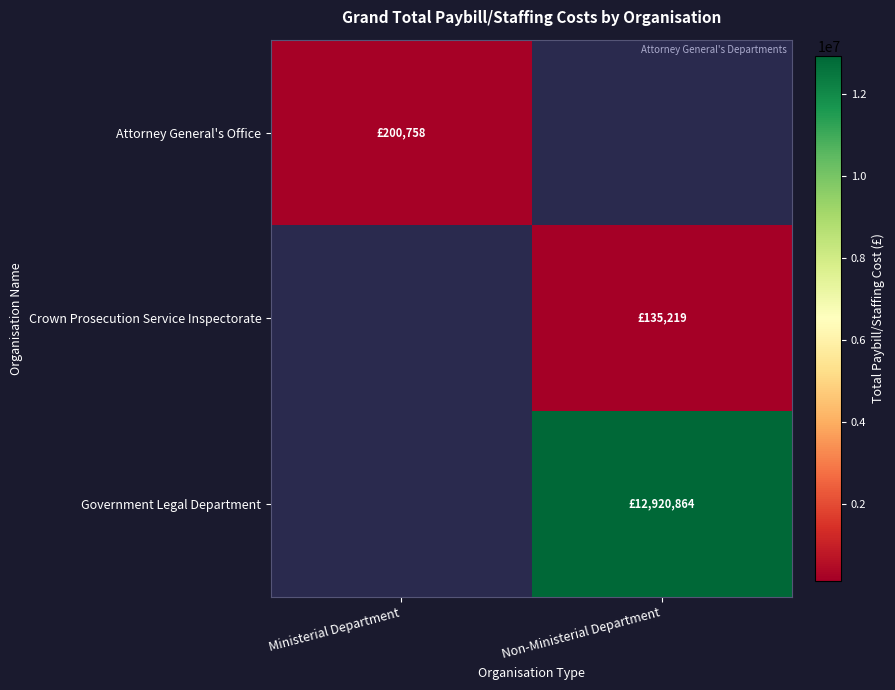

Between Ministerial Department and Non-Ministerial Department, which is larger?

Non-Ministerial Department